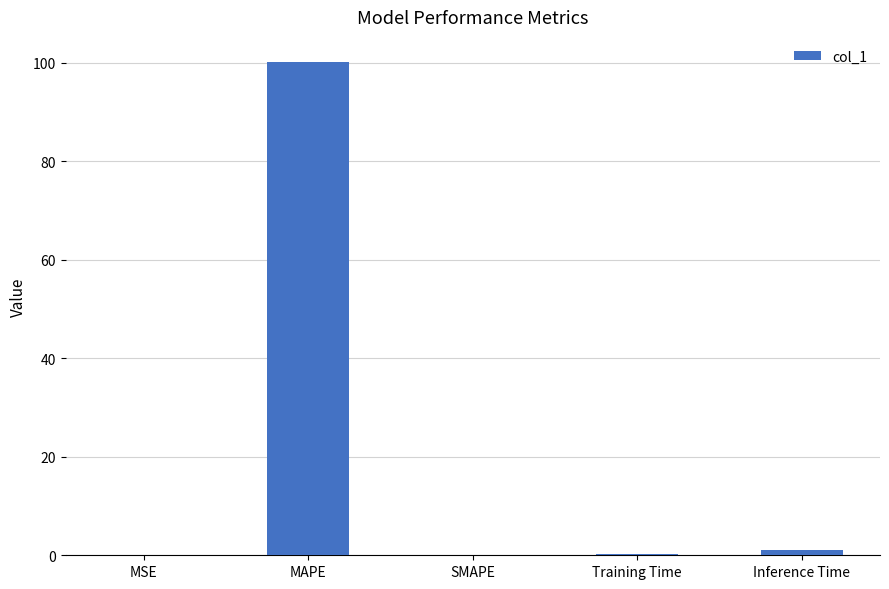

What is the sum of all values?

101.4